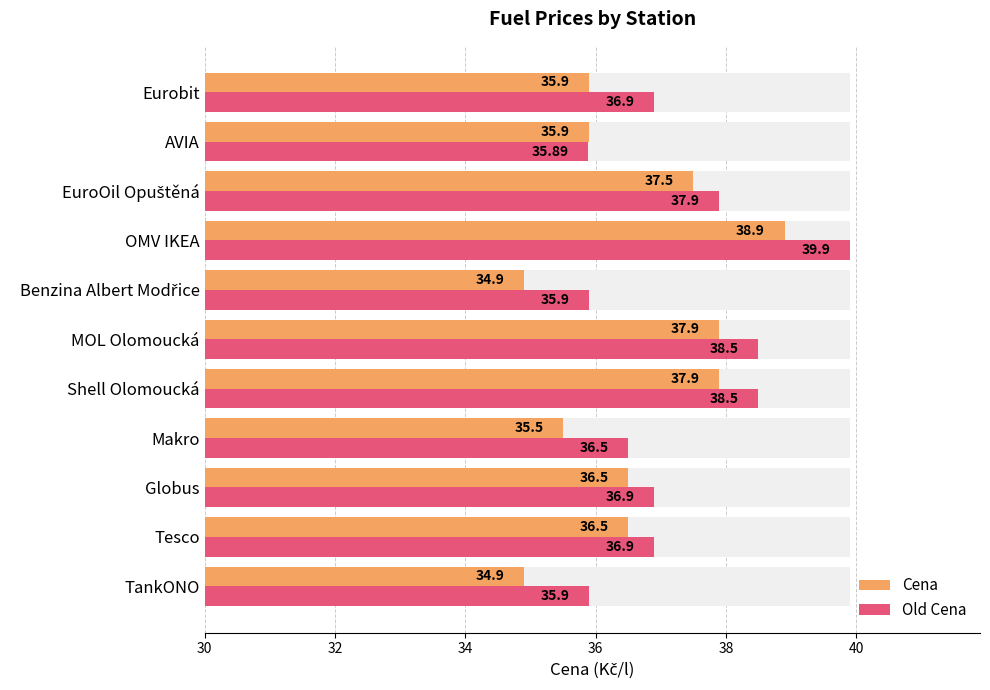

Reading right to left, transcribe all the data shown in this chart.

Cena: 35.9	35.9	37.5	38.9	34.9	37.9	37.9	35.5	36.5	36.5	34.9
Old Cena: 36.9	35.9	37.9	39.9	35.9	38.5	38.5	36.5	36.9	36.9	35.9